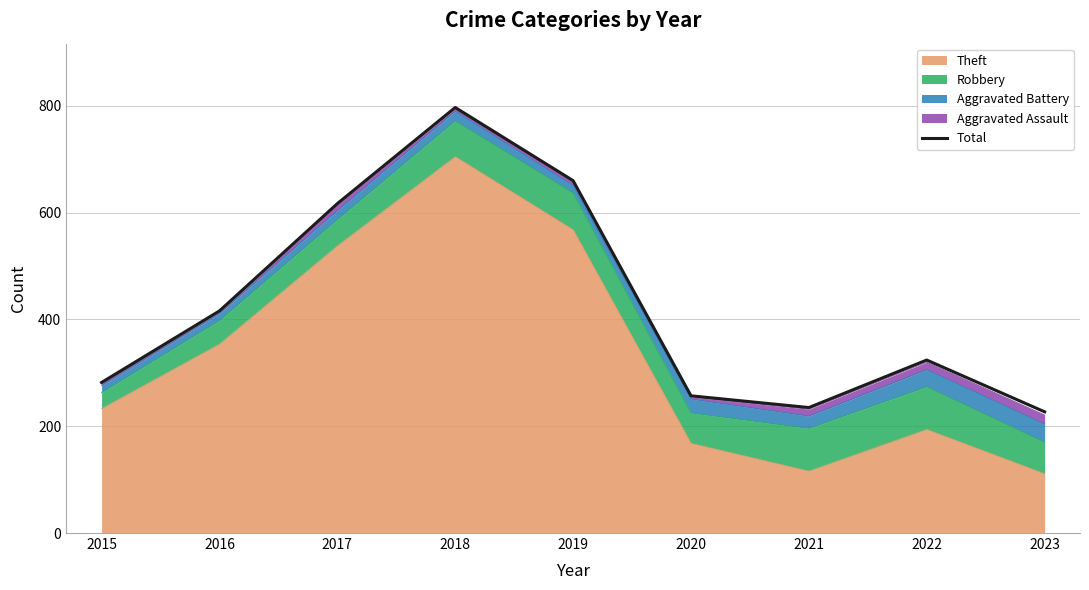

Reading right to left, transcribe all the data shown in this chart.

227	324	235	257	660	797	617	416	282